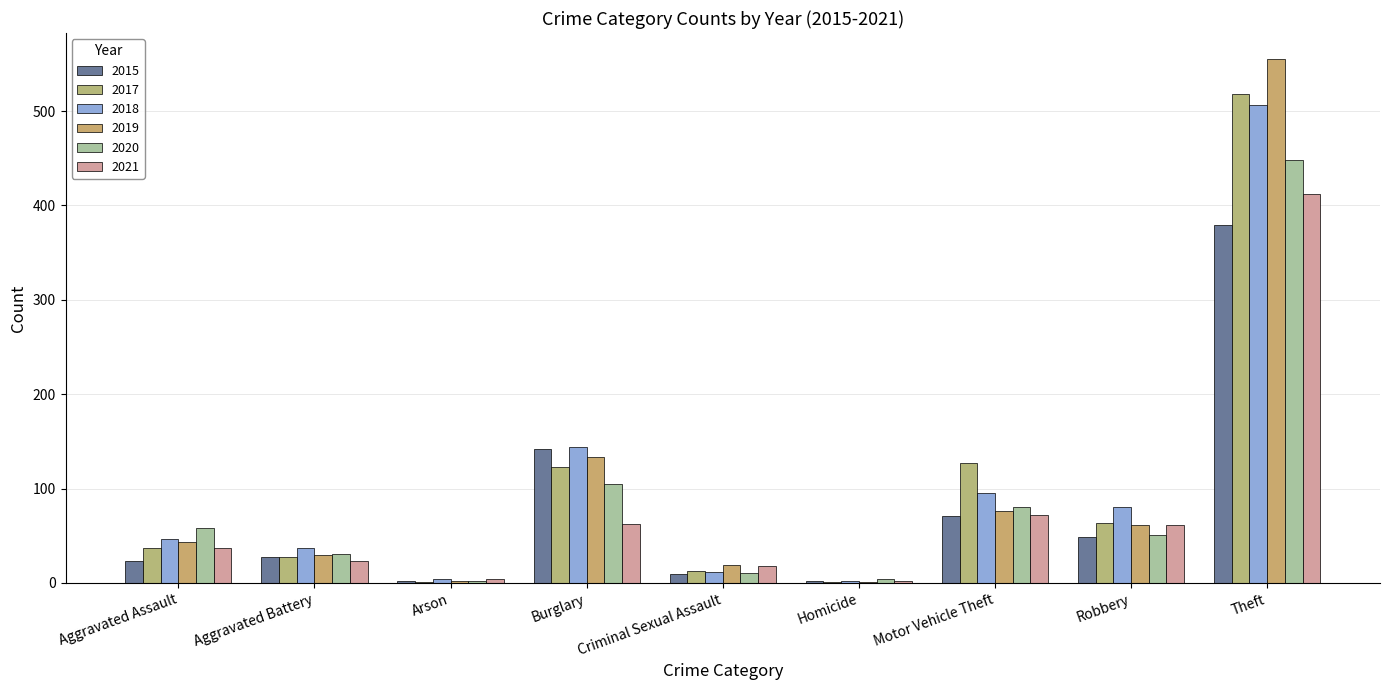

Which category has the lowest value across all series?

Arson